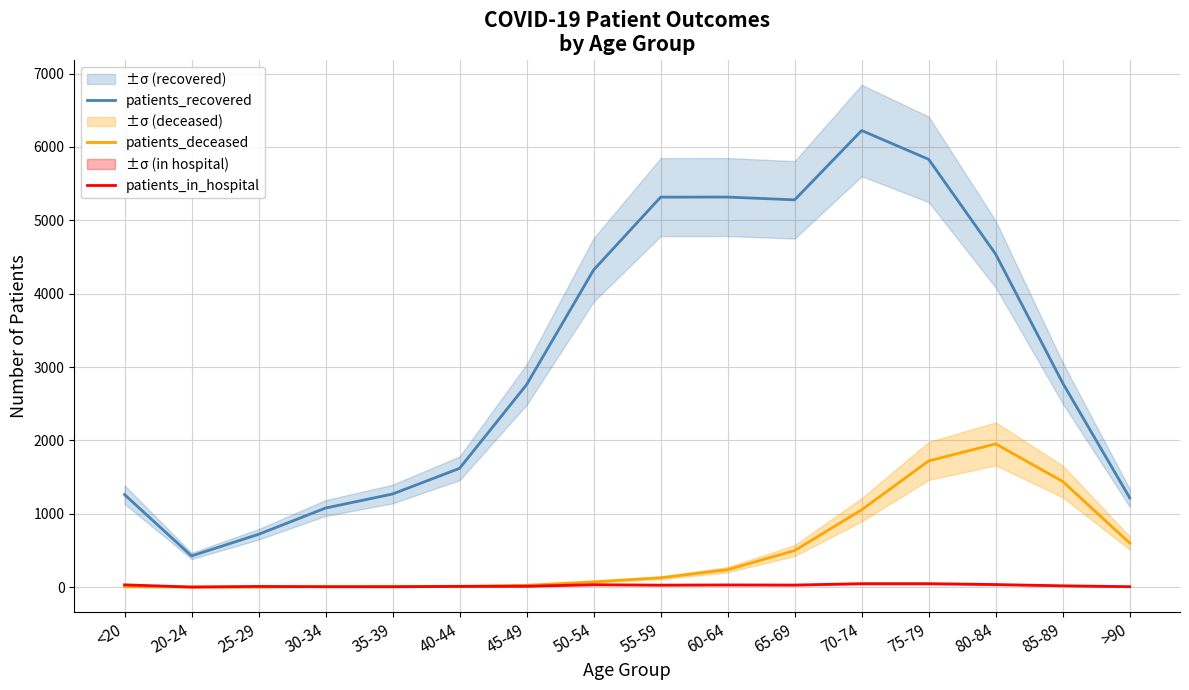

In patients_deceased, how many points are higher than both neighbors (excluding endpoints)?

1